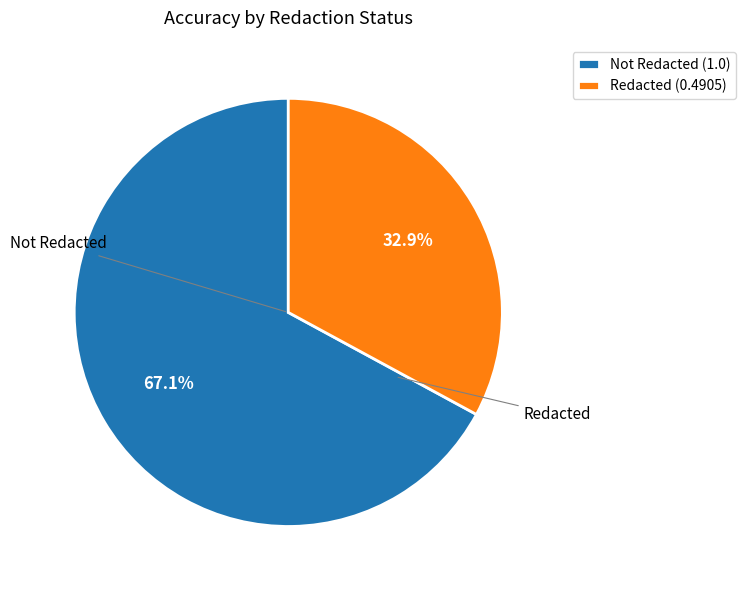

Does any single category account for the majority?

Yes